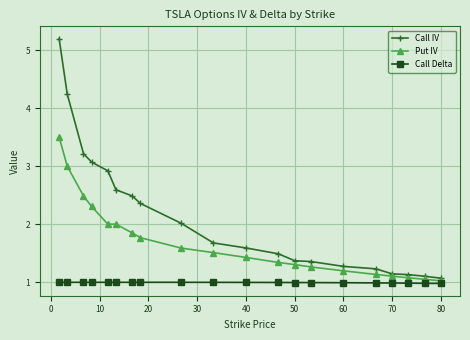

What are all the series names shown in the legend?

Call IV, Put IV, Call Delta